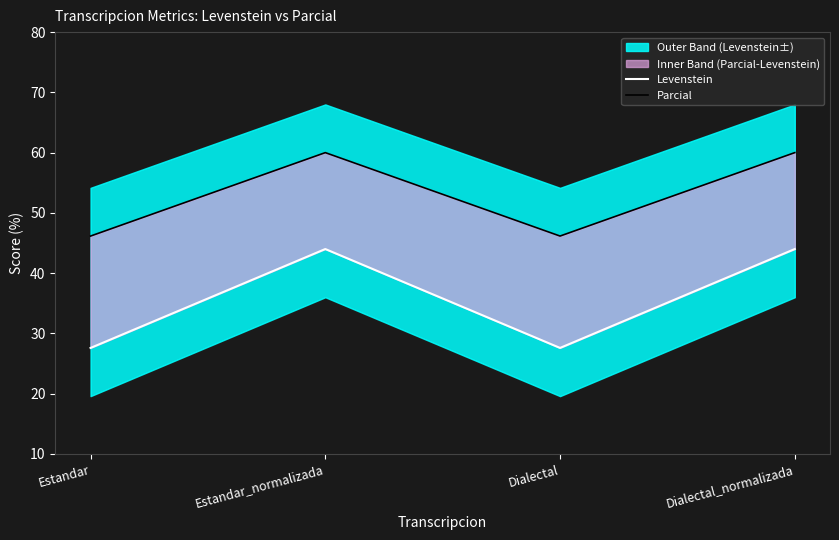

What is the sum of the Parcial values at Dialectal and Dialectal_normalizada?

106.2